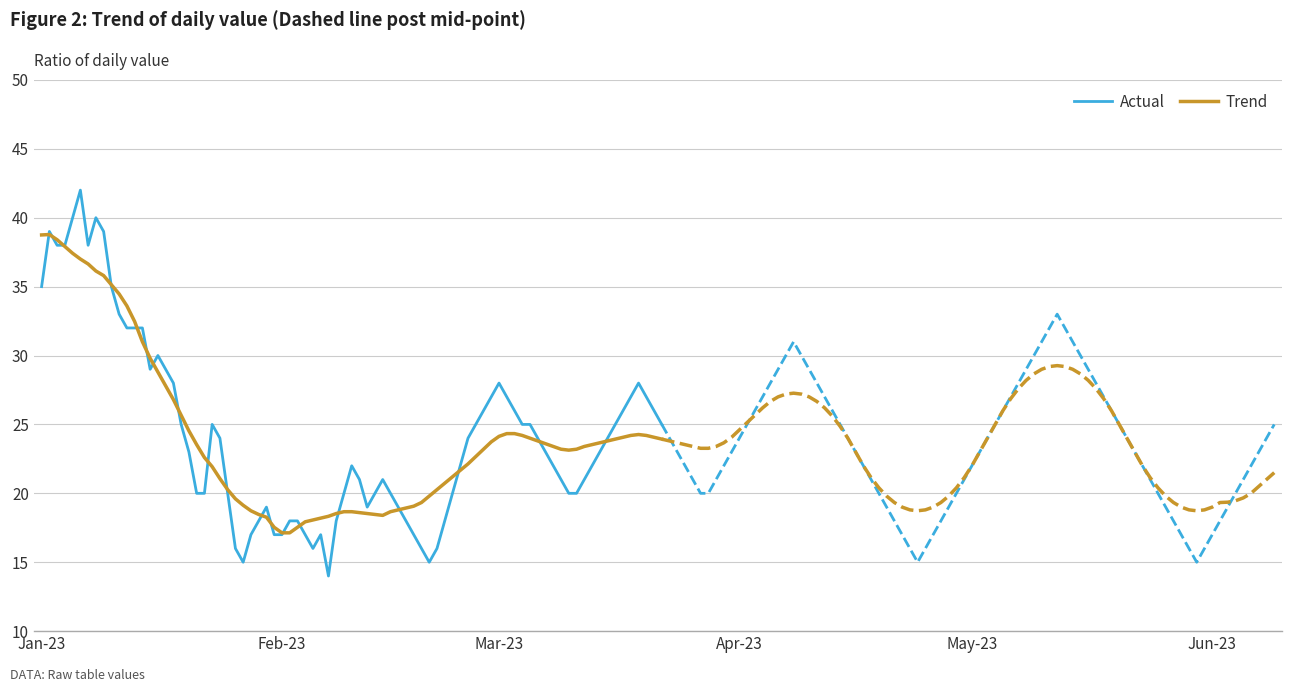

What is the lowest value of the Trend series?

17.1